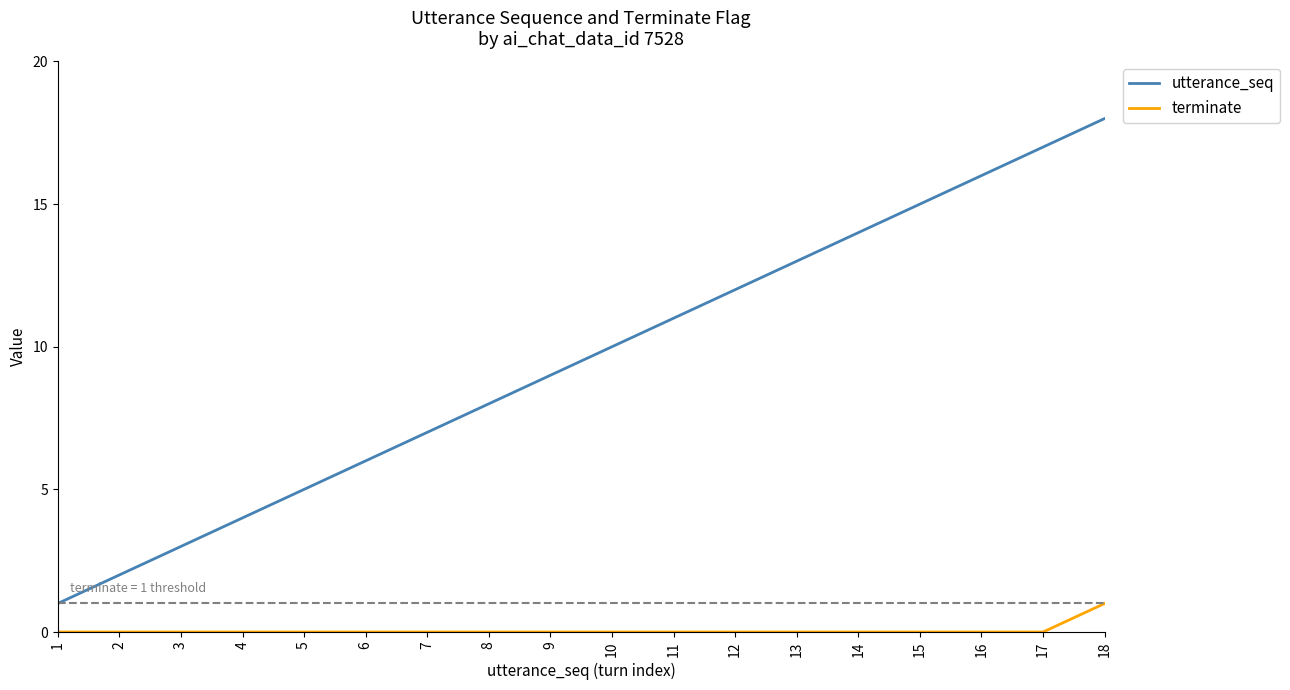

What is the difference between the maximum and minimum values in the utterance_seq series?

17